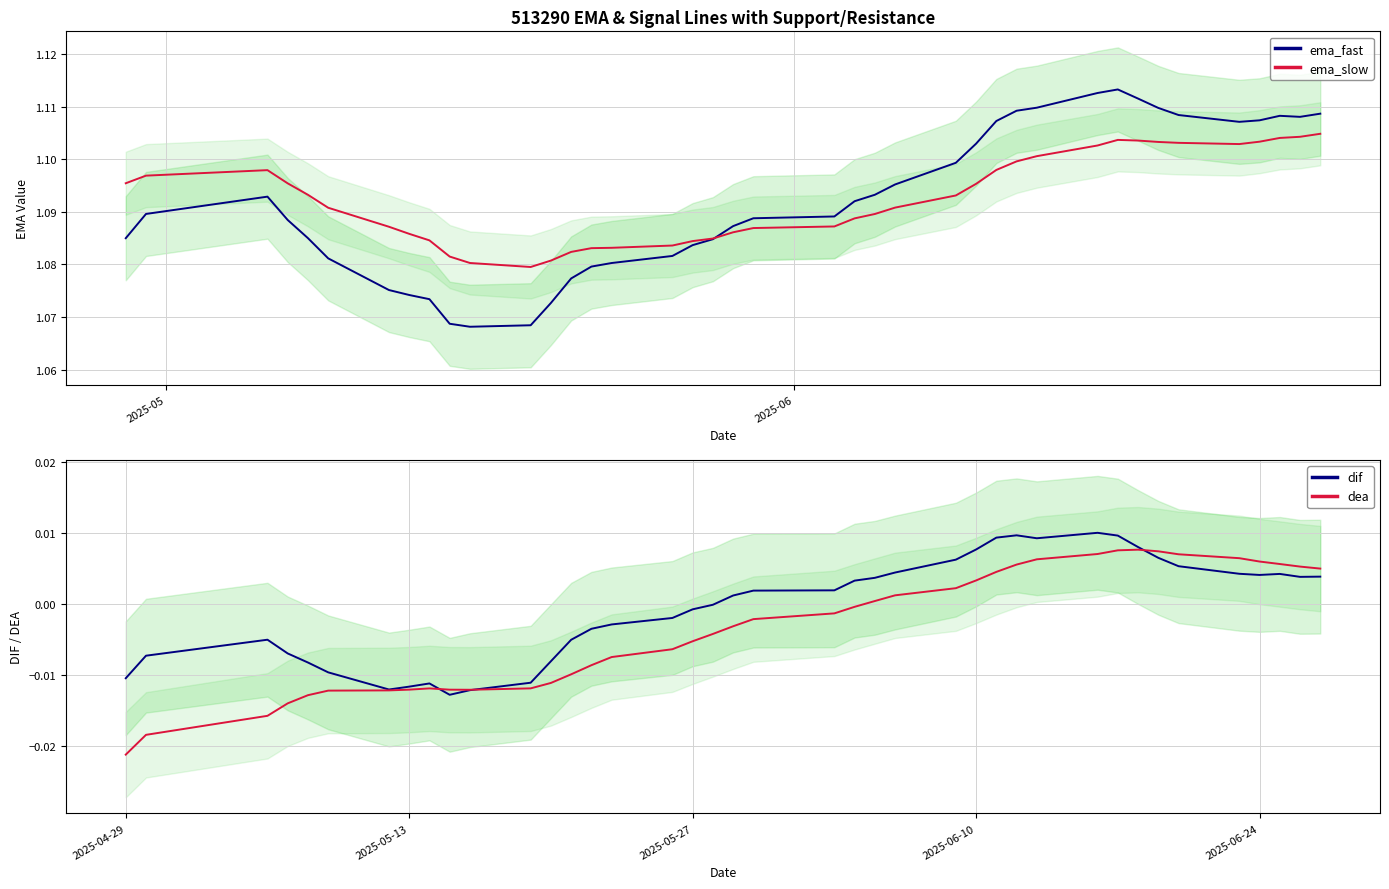

How many lines are shown in the chart?

4